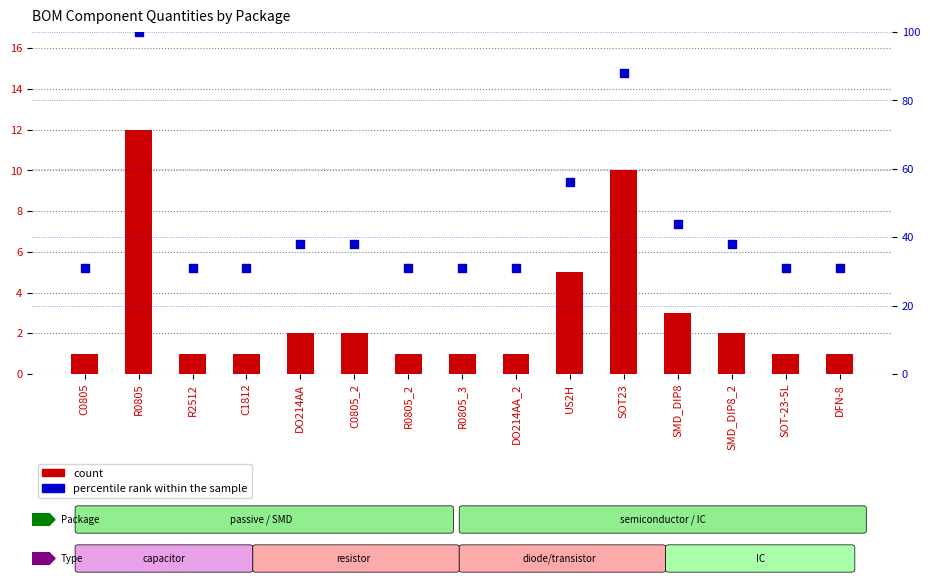

At which category is the sum across all series the highest?

R0805